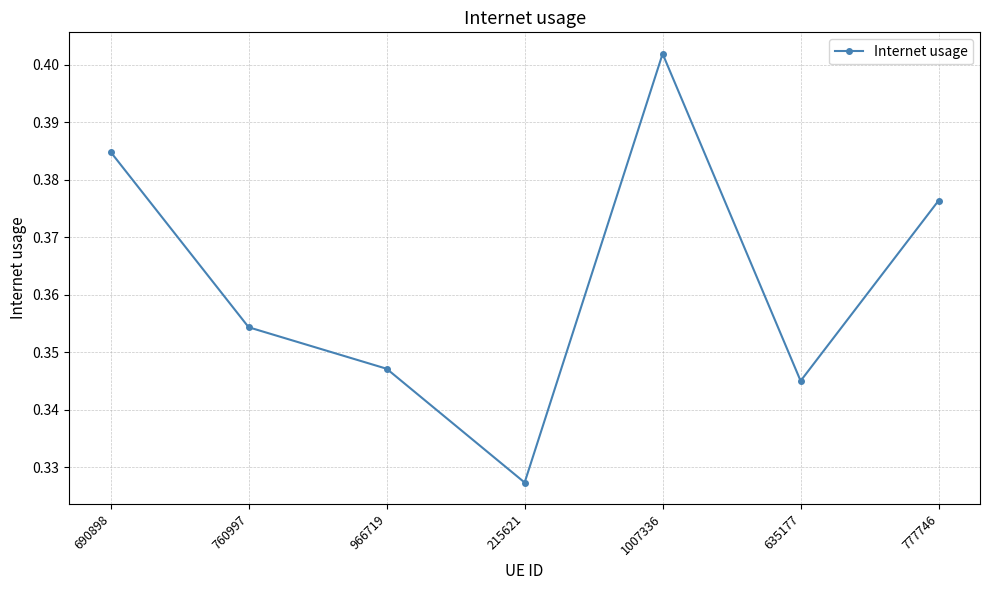

List the labels in order of value, largest first.

1007336, 690898, 777746, 760997, 966719, 635177, 215621